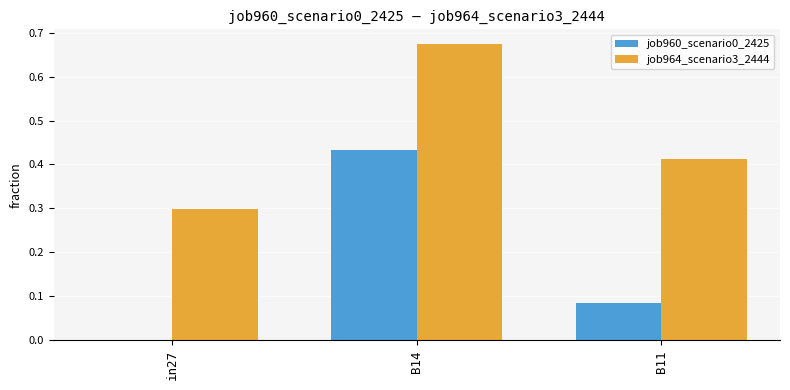

Which category has the highest value in the job964_scenario3_2444 series?

B14